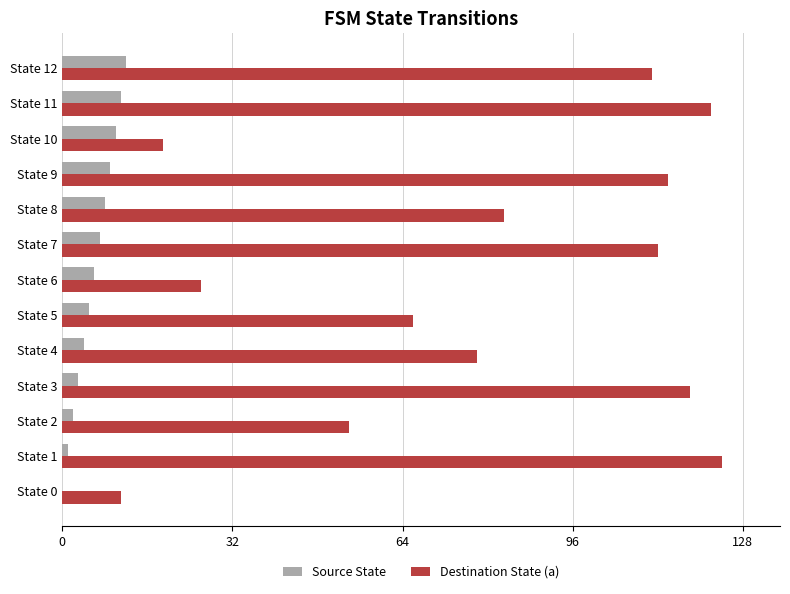

Is the value of Destination State (a) at State 5 greater than the value of Source State at State 4?

Yes